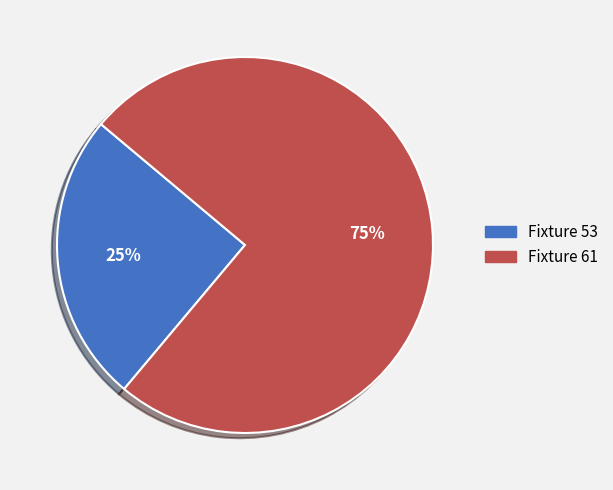

To the nearest percent, what is the difference between the largest and smallest slice percentages?

50%